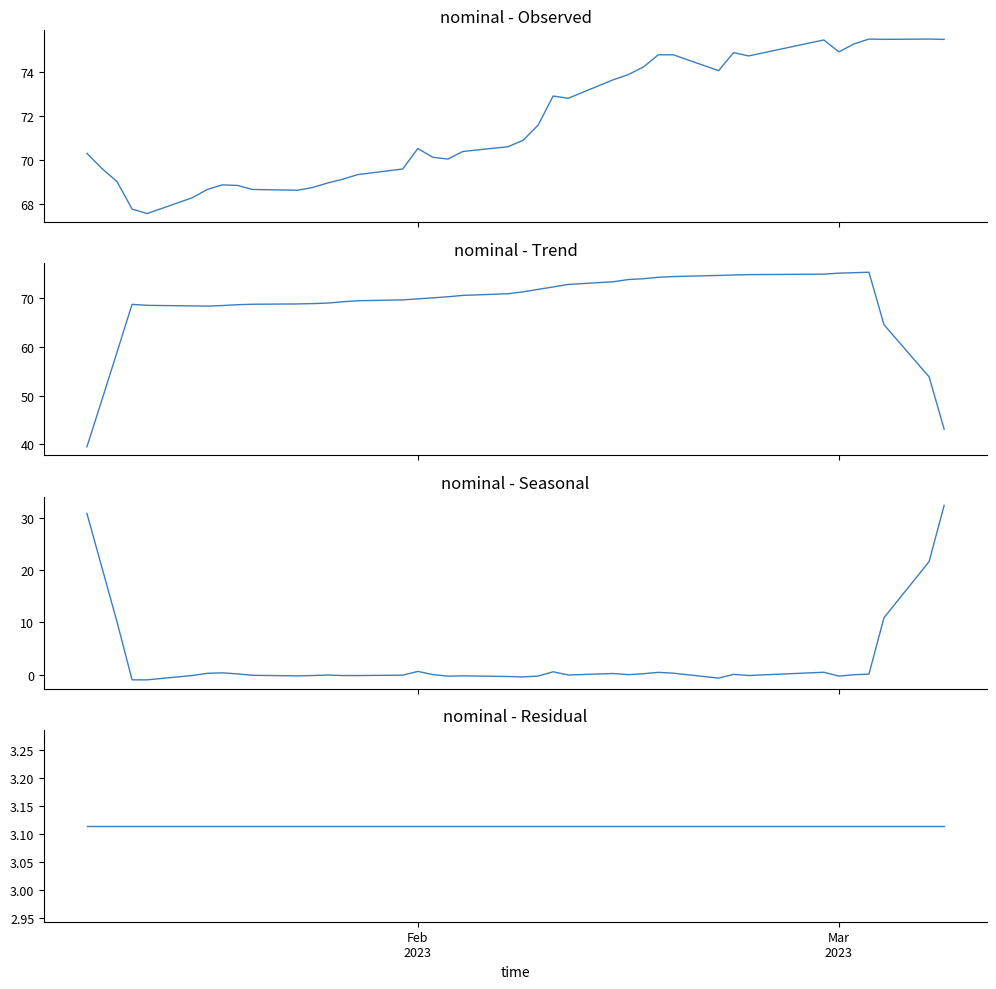

The seasonal series shows -0.1 at 19. True or false?

False